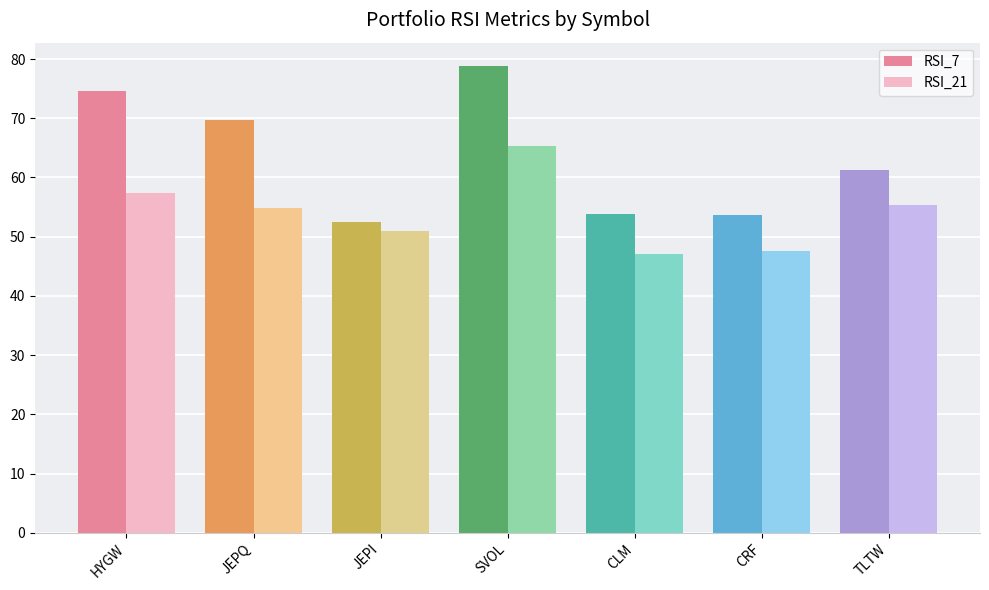

Which series has the widest spread of values?

RSI_7